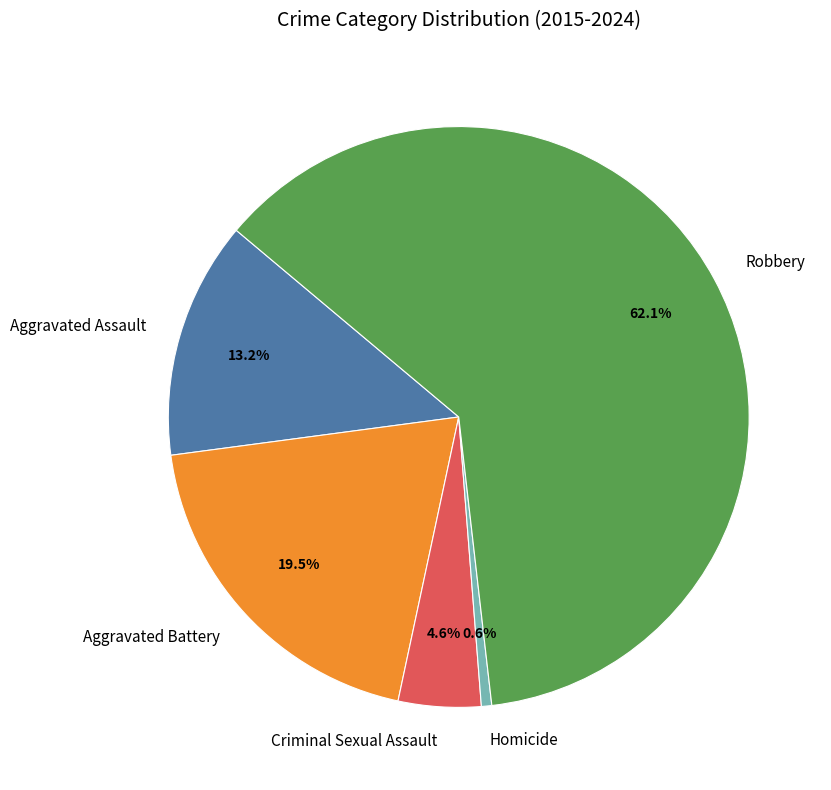

What is the majority slice?

Robbery